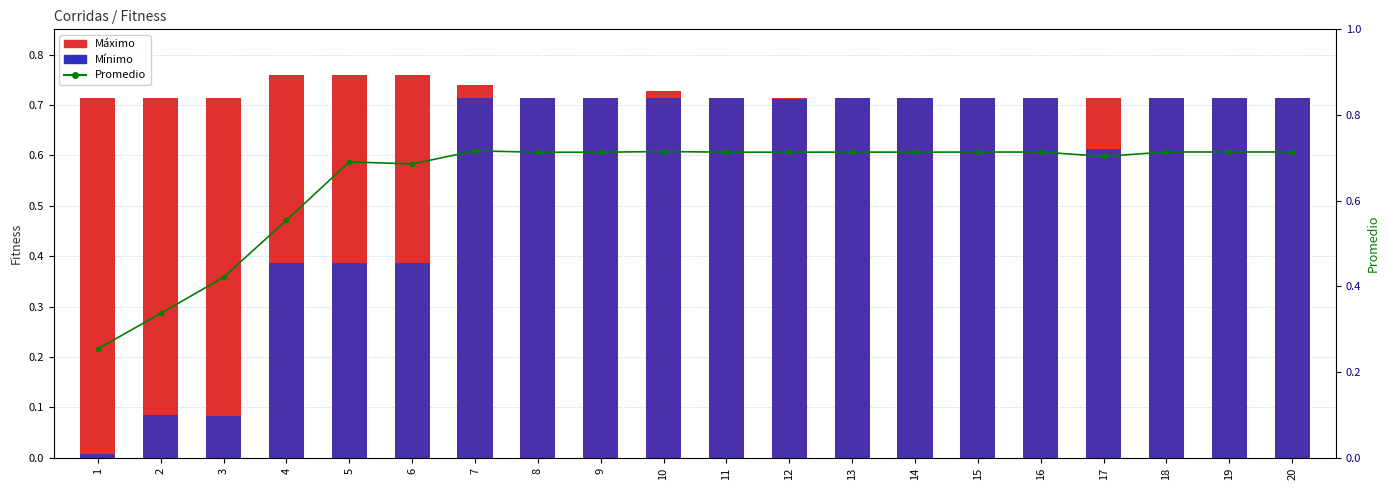

Reading right to left, what are all the values shown in this chart?

Máximo: 0.7	0.7	0.7	0.7	0.7	0.7	0.7	0.7	0.7	0.7	0.7	0.7	0.7	0.7	0.8	0.8	0.8	0.7	0.7	0.7
Mínimo: 0.7	0.7	0.7	0.6	0.7	0.7	0.7	0.7	0.7	0.7	0.7	0.7	0.7	0.7	0.4	0.4	0.4	0.1	0.1	0.0
Promedio: 0.7	0.7	0.7	0.7	0.7	0.7	0.7	0.7	0.7	0.7	0.7	0.7	0.7	0.7	0.7	0.7	0.6	0.4	0.3	0.3